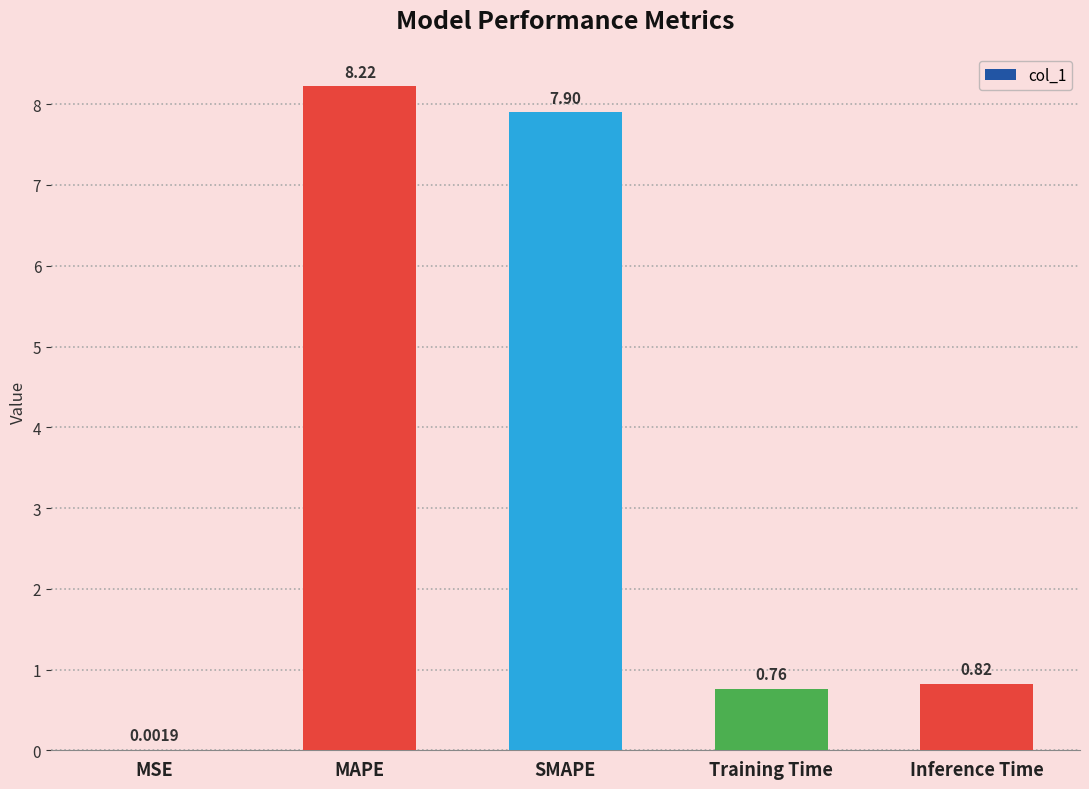

What is the sum of the values at SMAPE and Training Time?

8.7